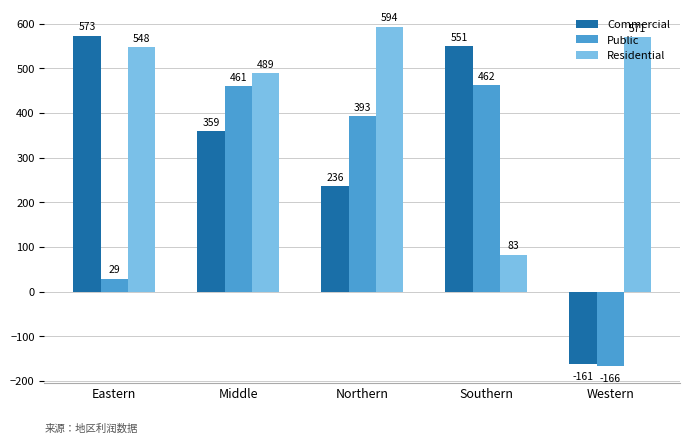

How many positive values does the Commercial series have?

4